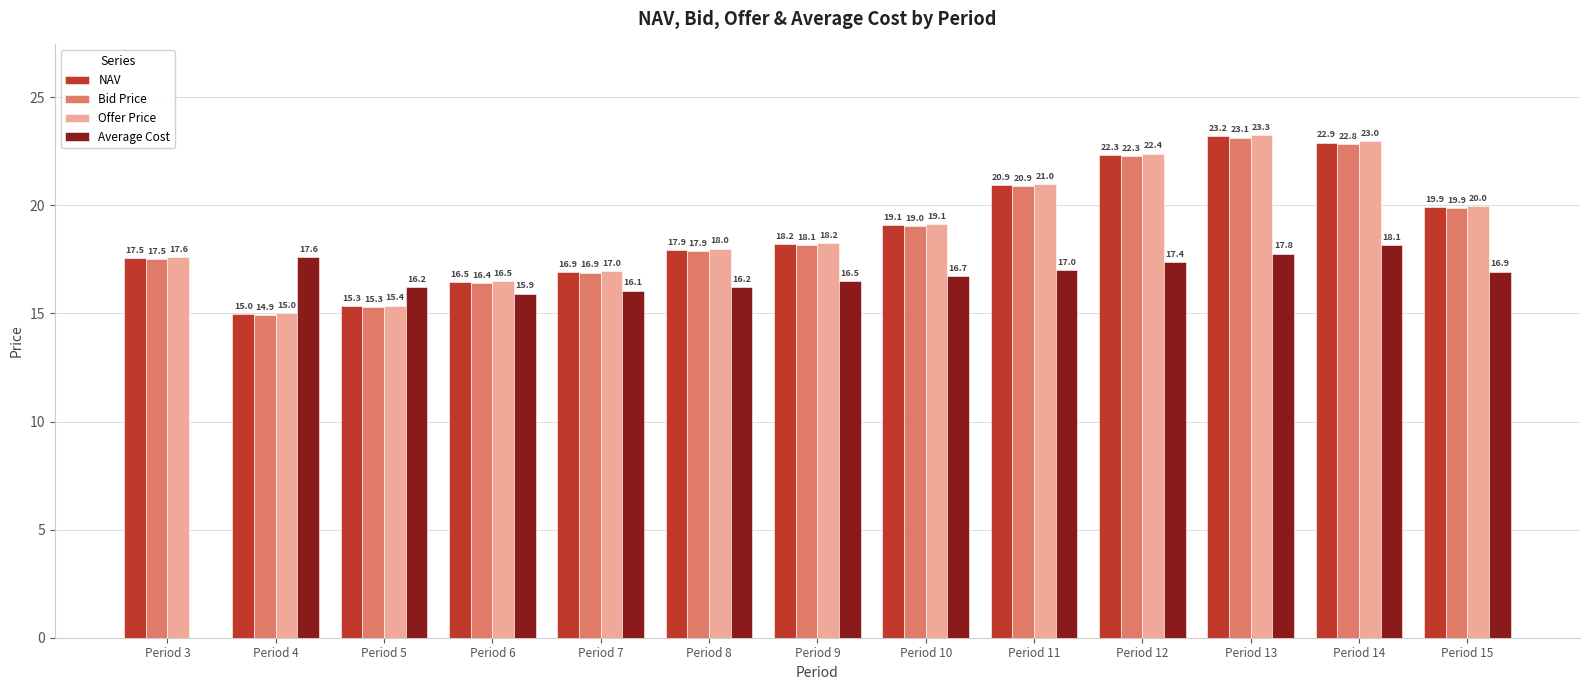

What is the sum of all Offer Price values?

246.4